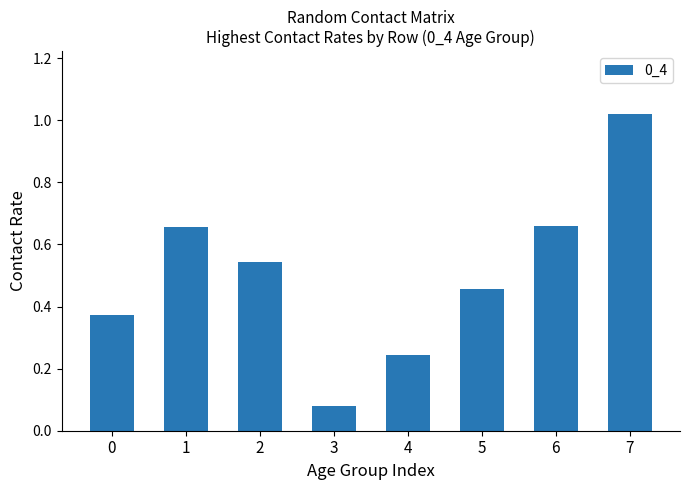

At which category does the chart reach its peak across all series?

7